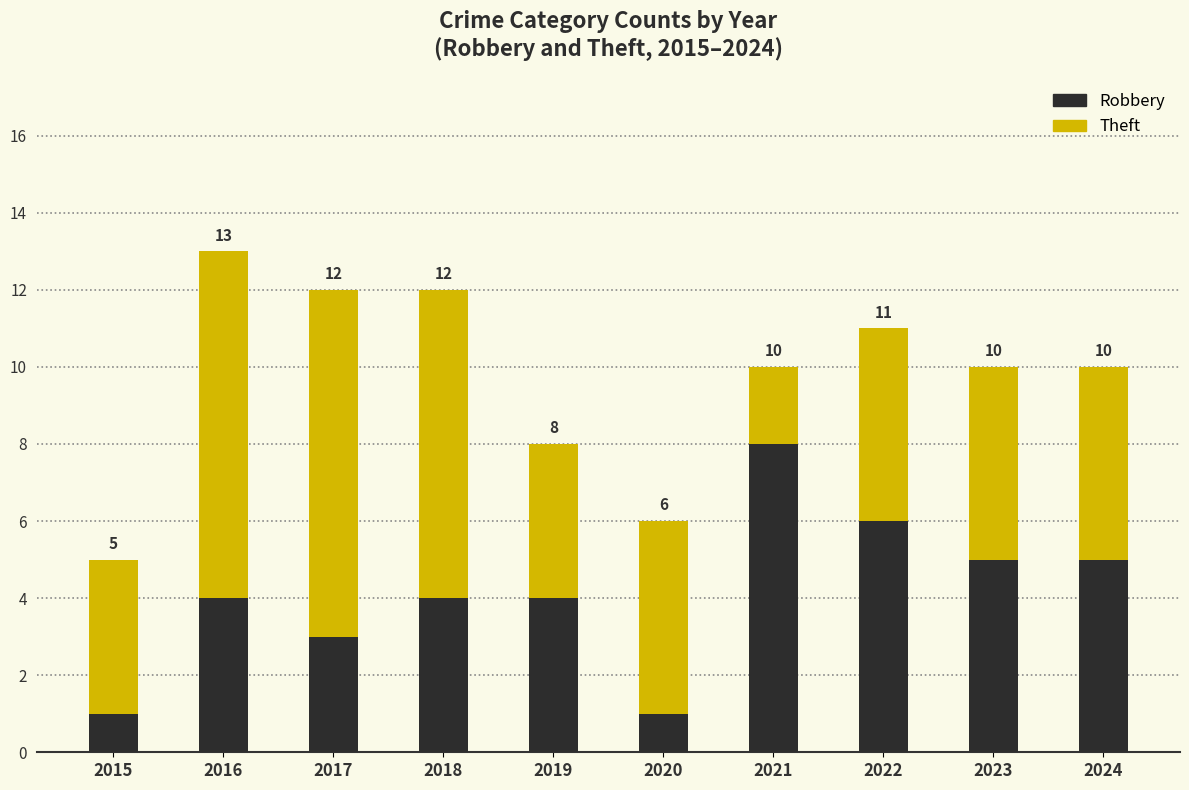

What are all the series names shown in the legend?

Robbery, Theft